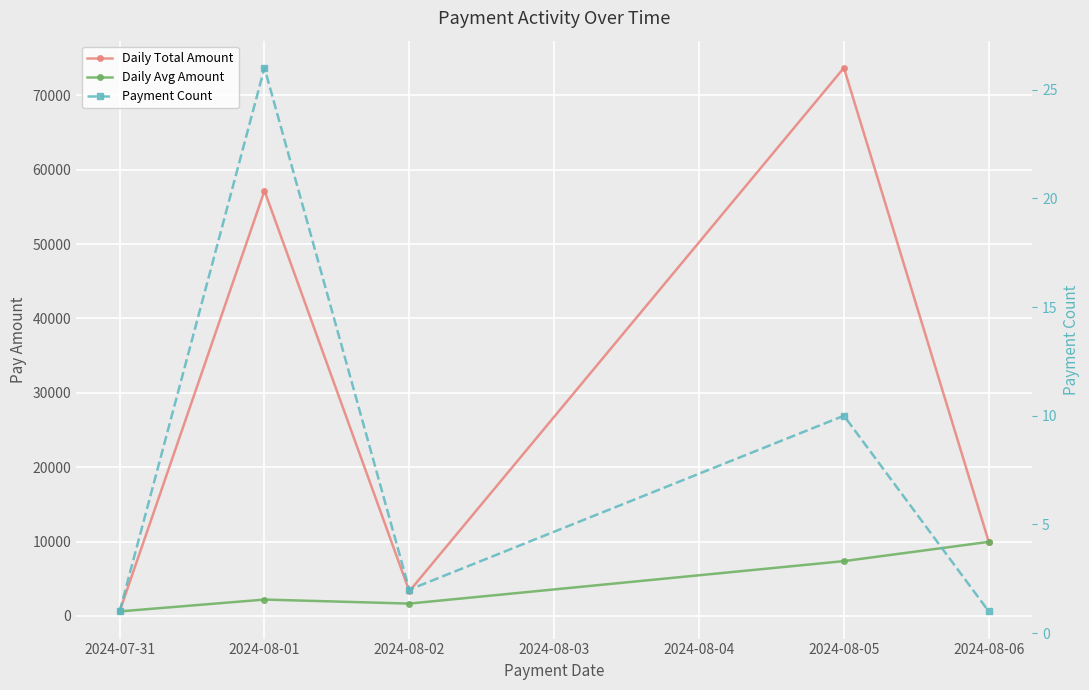

What position from the left is 2024-08-06?

5